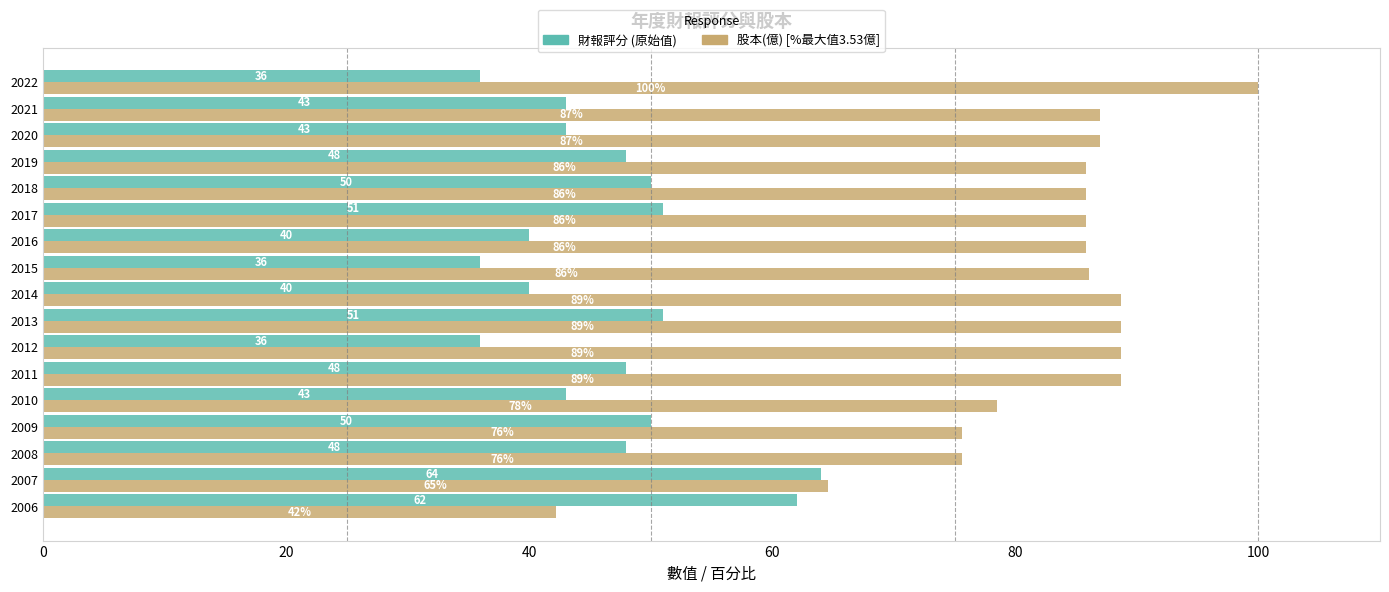

Which category has the highest value across all series?

2022